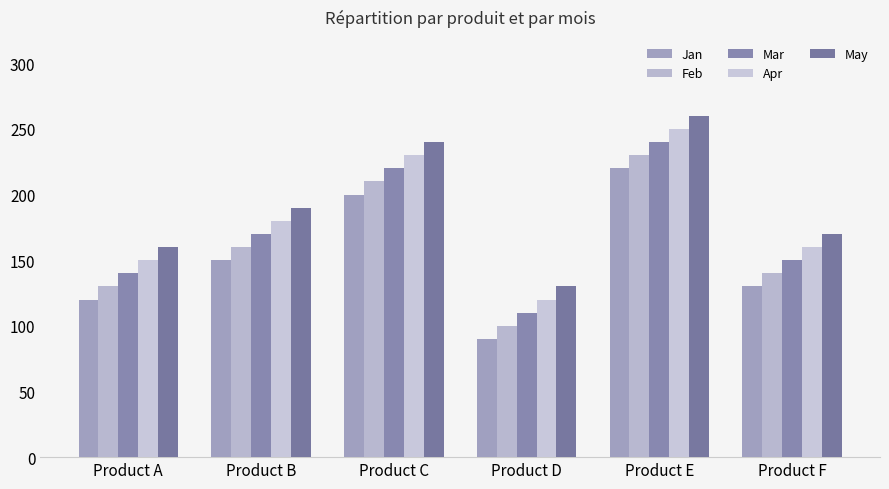

Is the value of May at Product A greater than the value of Jan at Product B?

Yes